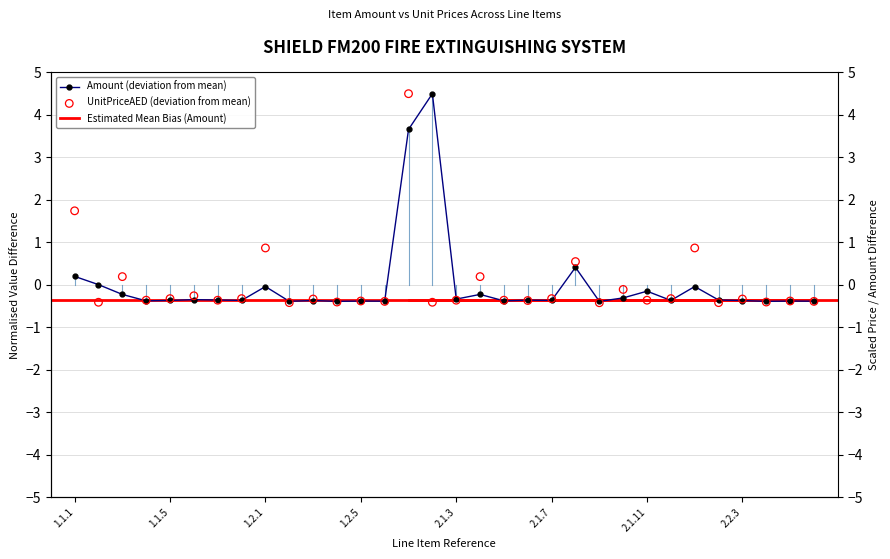

At which category is the sum across all series the highest?

14